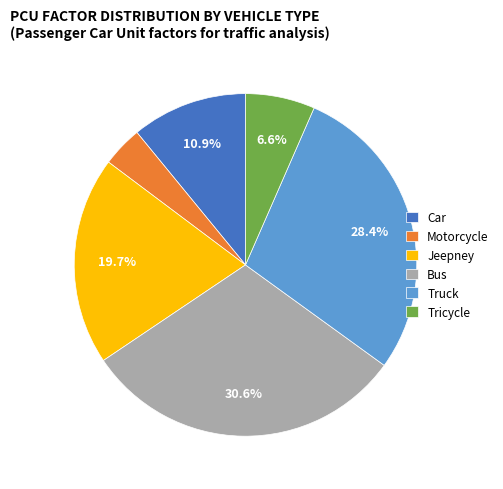

Does any single category account for the majority?

No